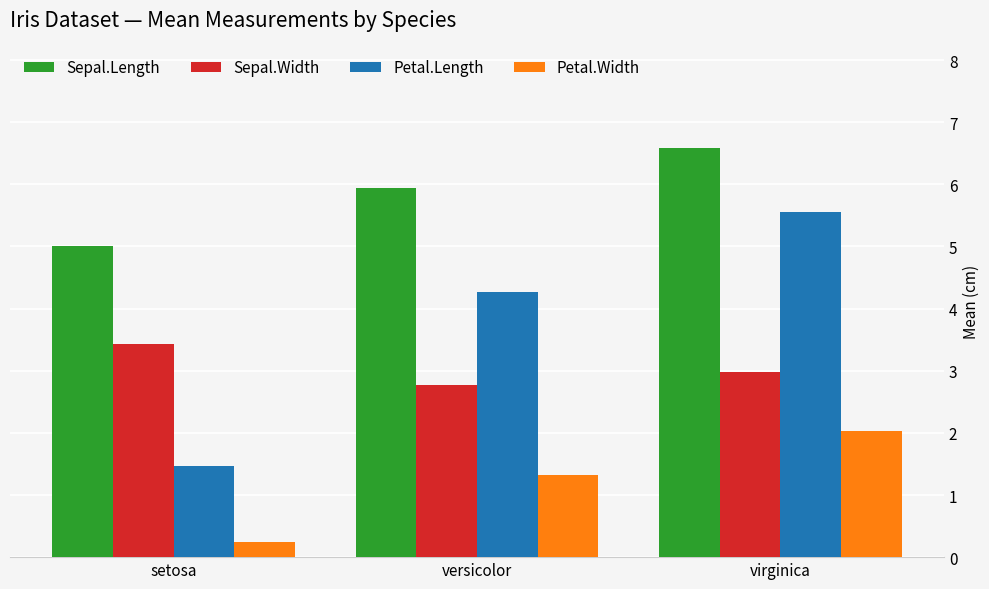

Are the bars horizontal?

No